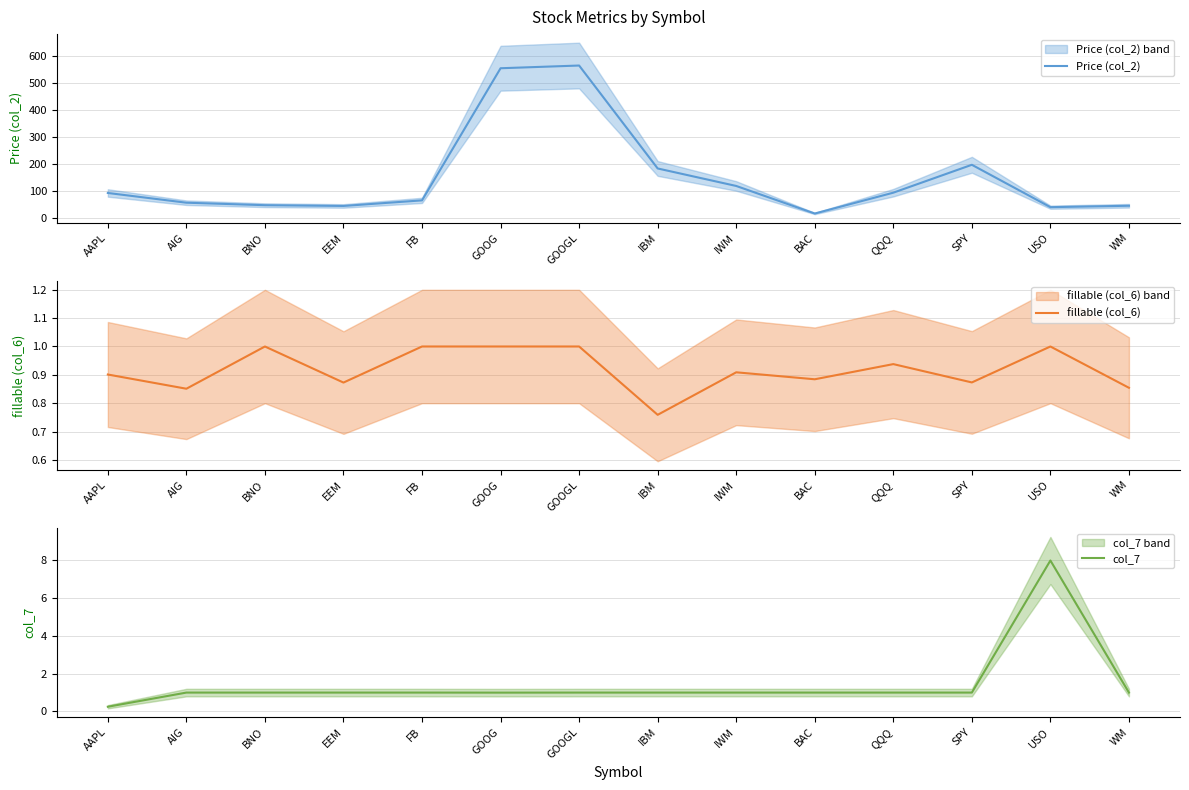

What is the label of the 13th point from the left?

USO